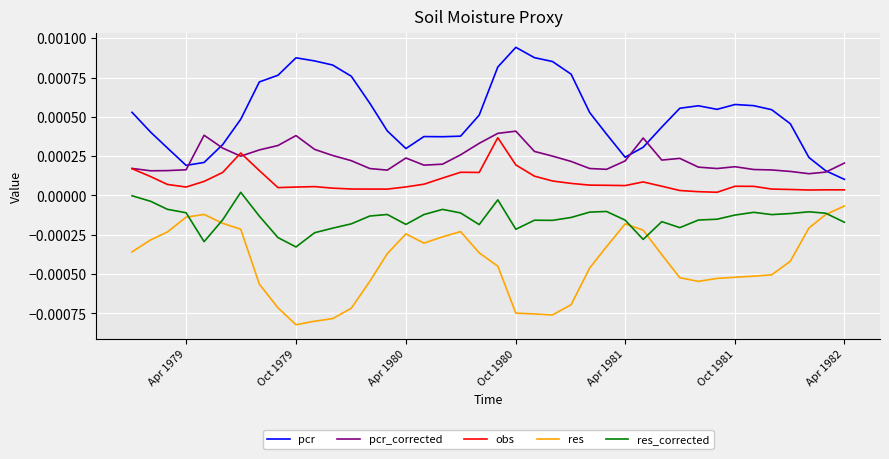

True or false: obs and res_corrected intersect in this chart.

False